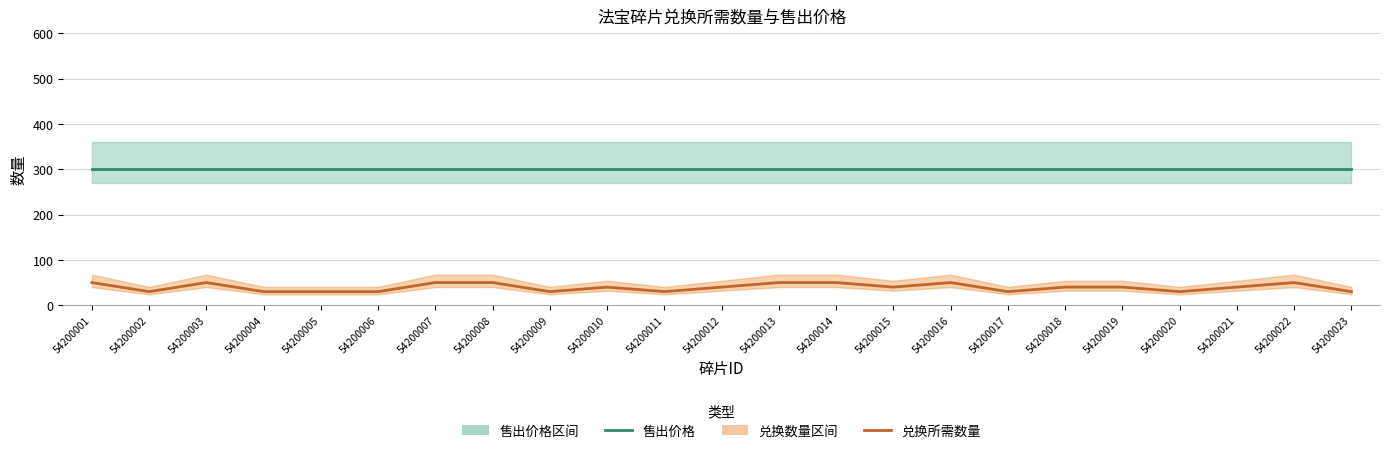

Reading left to right, extract all data points from this chart.

售出价格: 54200001=300	54200002=300	54200003=300	54200004=300	54200005=300	54200006=300	54200007=300	54200008=300	54200009=300	54200010=300	54200011=300	54200012=300	54200013=300	54200014=300	54200015=300	54200016=300	54200017=300	54200018=300	54200019=300	54200020=300	54200021=300	54200022=300	54200023=300
兑换所需数量: 54200001=50	54200002=30	54200003=50	54200004=30	54200005=30	54200006=30	54200007=50	54200008=50	54200009=30	54200010=40	54200011=30	54200012=40	54200013=50	54200014=50	54200015=40	54200016=50	54200017=30	54200018=40	54200019=40	54200020=30	54200021=40	54200022=50	54200023=30